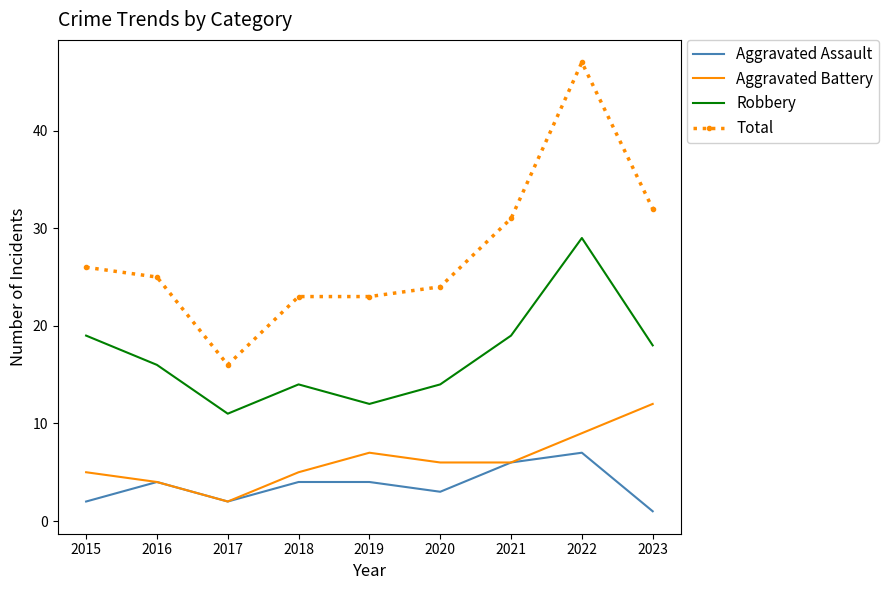

True or false: Aggravated Battery has more than 1 interior local peaks.

False